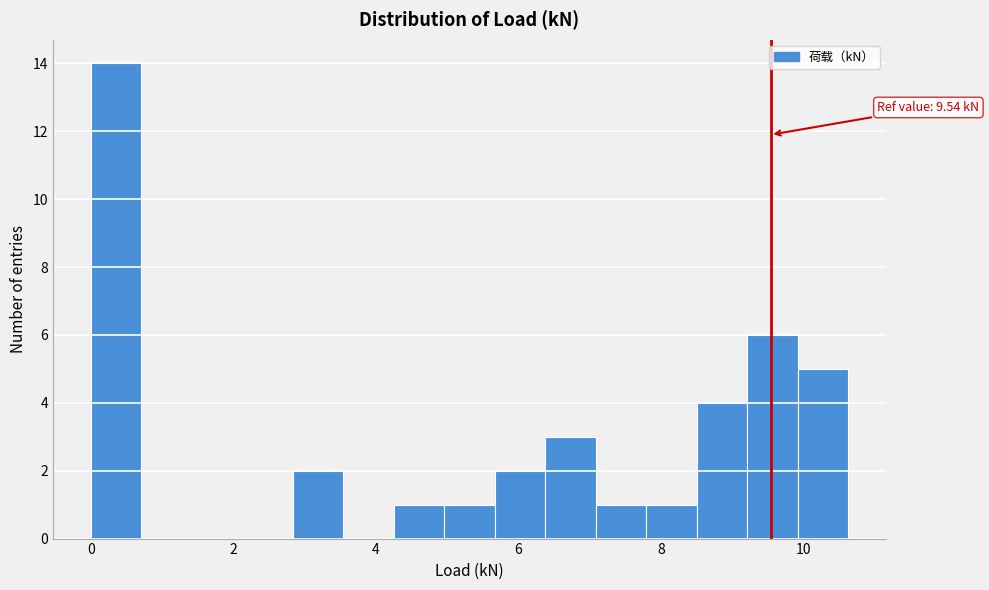

Read against the x-axis, roughly where is the centre of the tallest bar?

0.4